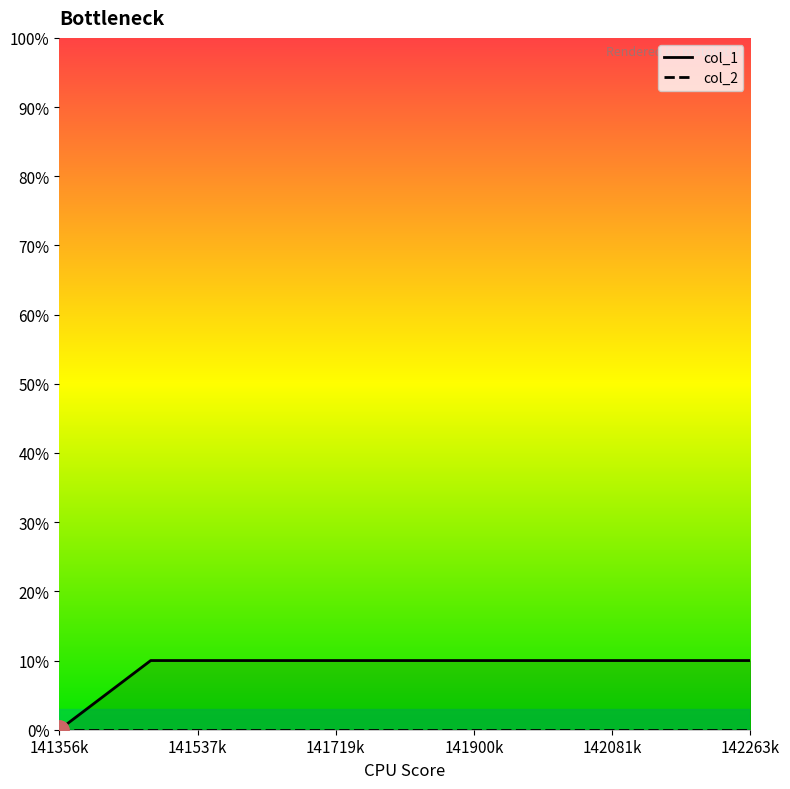

What is the label of the 2nd point from the right?

141537k